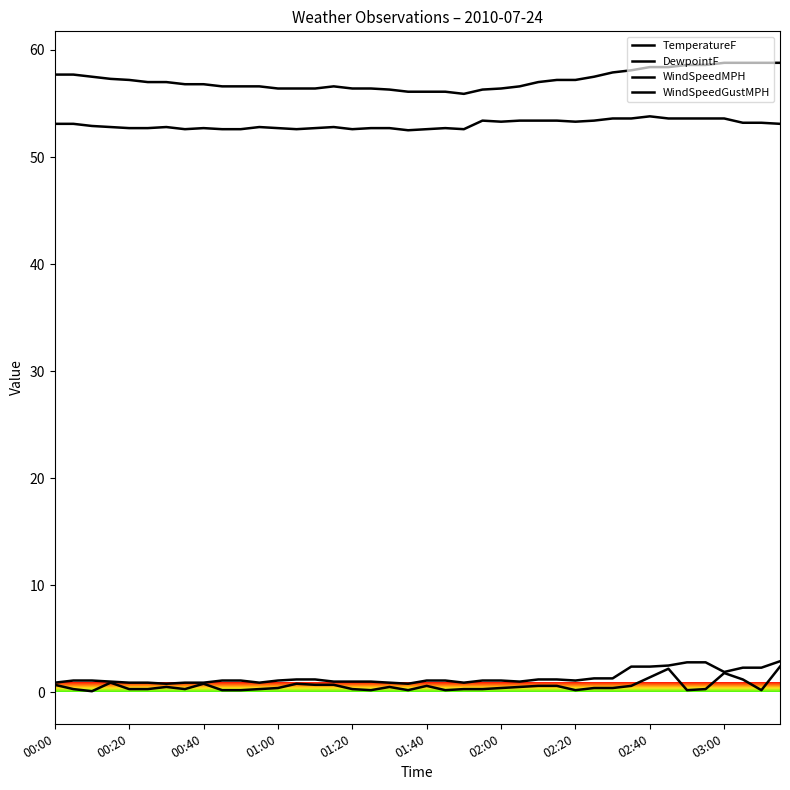

Does the chart display data point markers on the line(s)?

No